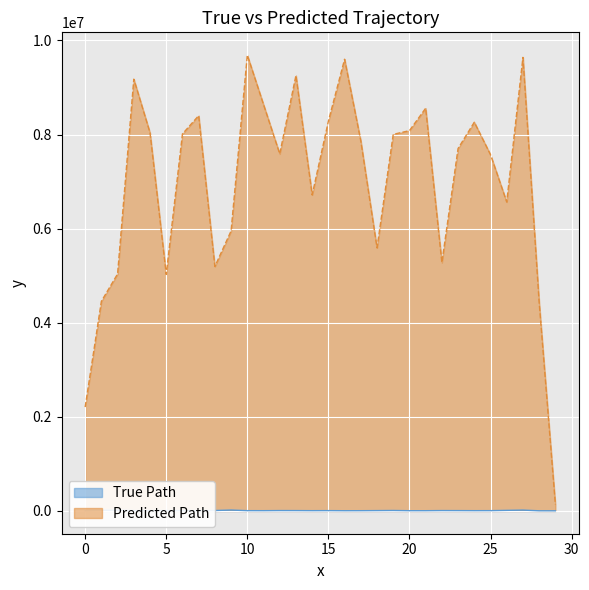

Which series has the widest spread of values?

Predicted Path